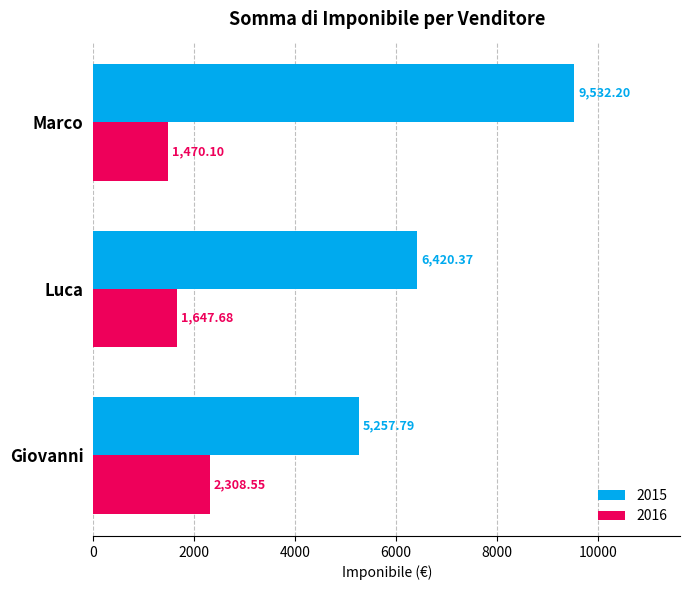

The value of 2016 at Luca is 2817.3. True or false?

False